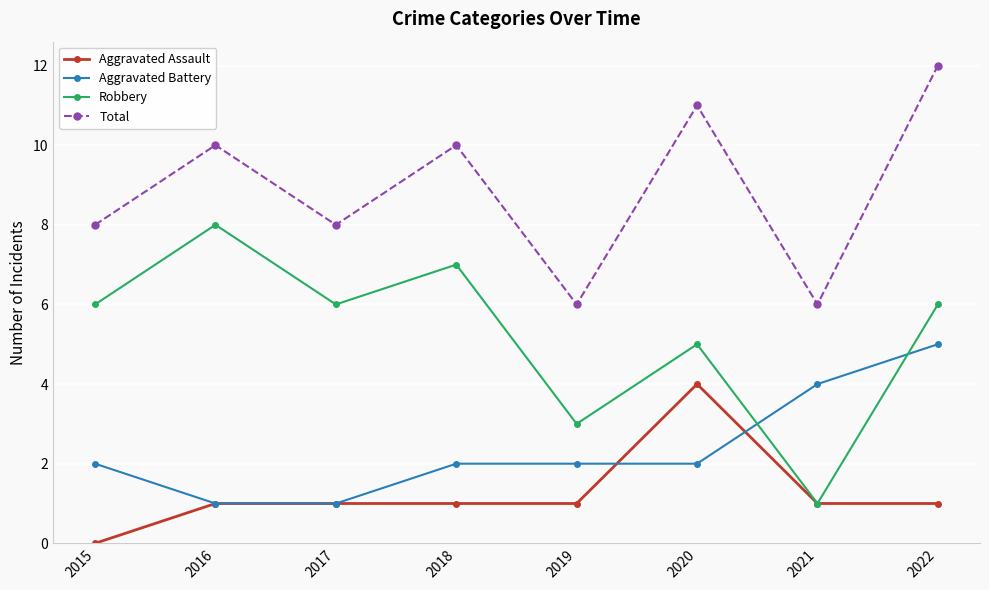

Reading left to right, transcribe all the data shown in this chart.

Aggravated Assault: 0	1	1	1	1	4	1	1
Aggravated Battery: 2	1	1	2	2	2	4	5
Robbery: 6	8	6	7	3	5	1	6
Total: 8	10	8	10	6	11	6	12